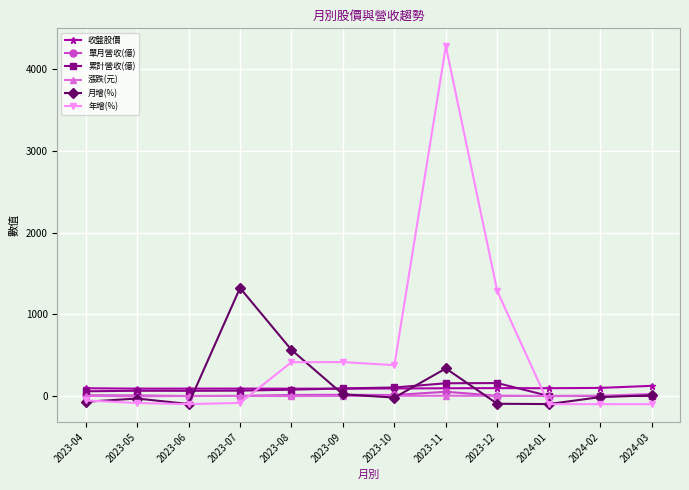

At how many categories does at least one series exceed 4000?

1